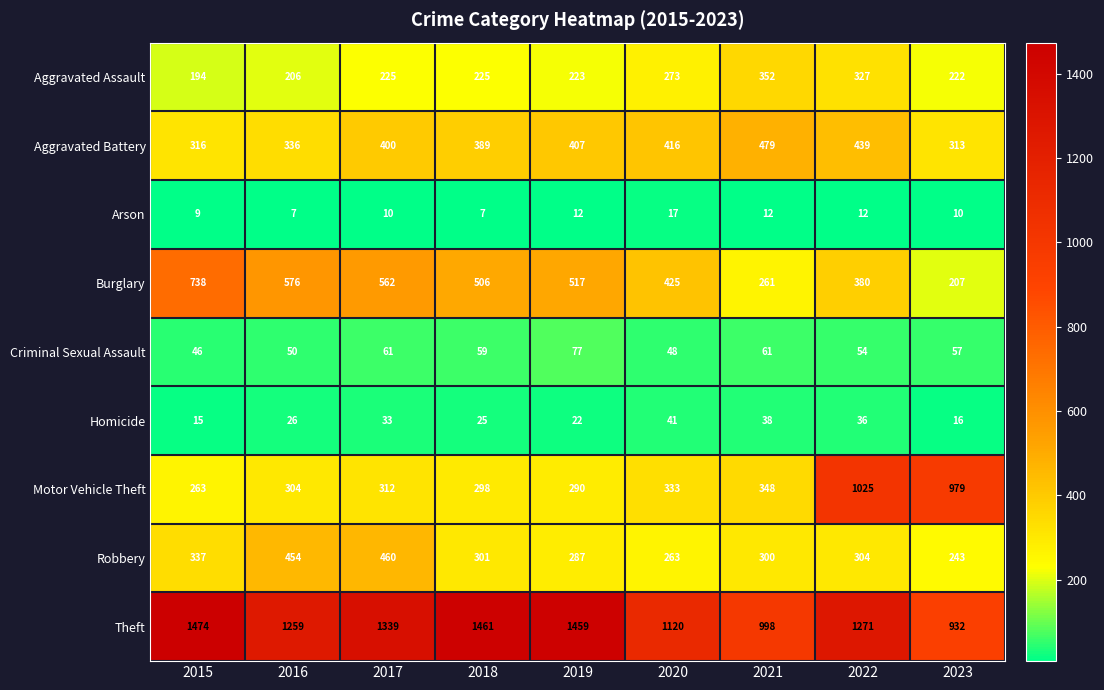

At which label is Motor Vehicle Theft closest to 644?

2021